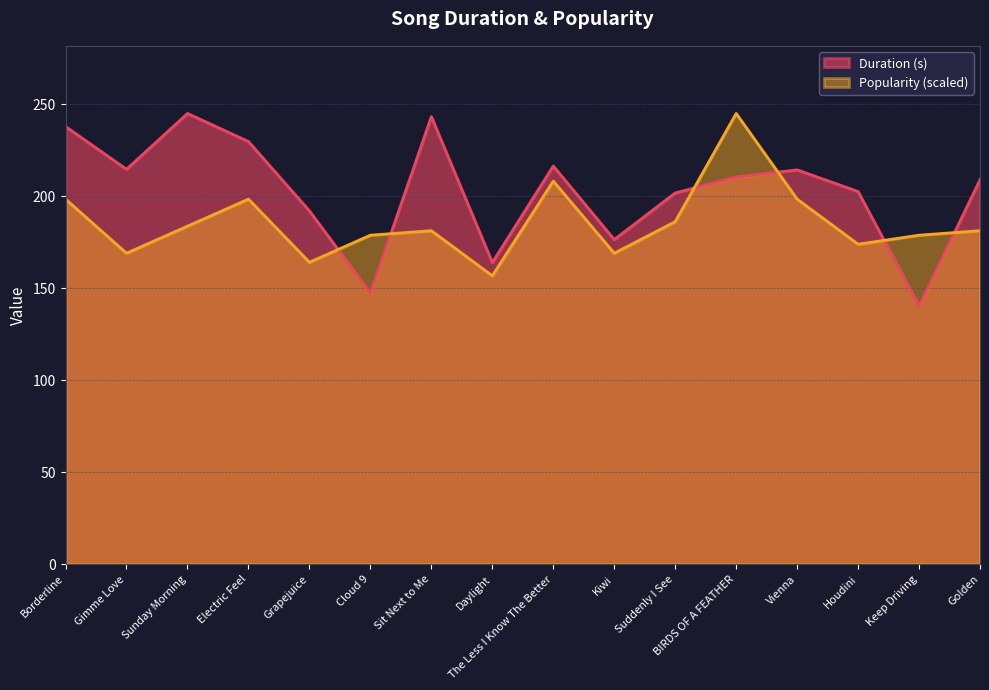

What is the minimum value for Duration (s)?

140.2